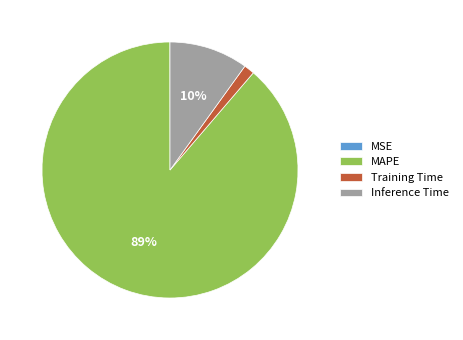

To the nearest percent, what is the difference between the largest and smallest slice percentages?

89%